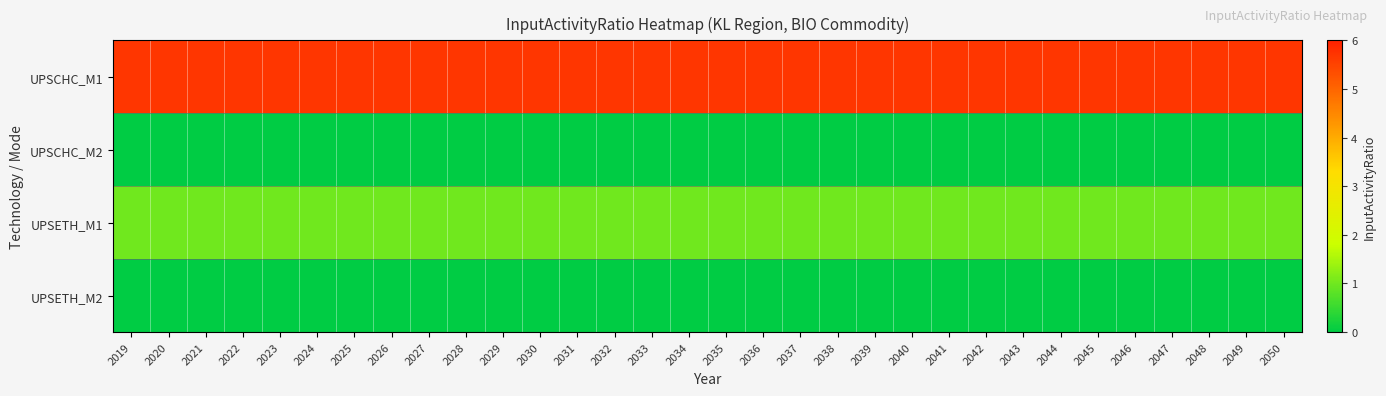

Reading right to left, transcribe all the data shown in this chart.

UPSCHC_M1: 2050=5.7	2049=5.7	2048=5.7	2047=5.7	2046=5.7	2045=5.7	2044=5.7	2043=5.7	2042=5.7	2041=5.7	2040=5.7	2039=5.7	2038=5.7	2037=5.7	2036=5.7	2035=5.7	2034=5.7	2033=5.7	2032=5.7	2031=5.7	2030=5.7	2029=5.7	2028=5.7	2027=5.7	2026=5.7	2025=5.7	2024=5.7	2023=5.7	2022=5.7	2021=5.7	2020=5.7	2019=5.7
UPSCHC_M2: 2050=0.0	2049=0.0	2048=0.0	2047=0.0	2046=0.0	2045=0.0	2044=0.0	2043=0.0	2042=0.0	2041=0.0	2040=0.0	2039=0.0	2038=0.0	2037=0.0	2036=0.0	2035=0.0	2034=0.0	2033=0.0	2032=0.0	2031=0.0	2030=0.0	2029=0.0	2028=0.0	2027=0.0	2026=0.0	2025=0.0	2024=0.0	2023=0.0	2022=0.0	2021=0.0	2020=0.0	2019=0.0
UPSETH_M1: 2050=1.0	2049=1.0	2048=1.0	2047=1.0	2046=1.0	2045=1.0	2044=1.0	2043=1.0	2042=1.0	2041=1.0	2040=1.0	2039=1.0	2038=1.0	2037=1.0	2036=1.0	2035=1.0	2034=1.0	2033=1.0	2032=1.0	2031=1.0	2030=1.0	2029=1.0	2028=1.0	2027=1.0	2026=1.0	2025=1.0	2024=1.0	2023=1.0	2022=1.0	2021=1.0	2020=1.0	2019=1.0
UPSETH_M2: 2050=0.0	2049=0.0	2048=0.0	2047=0.0	2046=0.0	2045=0.0	2044=0.0	2043=0.0	2042=0.0	2041=0.0	2040=0.0	2039=0.0	2038=0.0	2037=0.0	2036=0.0	2035=0.0	2034=0.0	2033=0.0	2032=0.0	2031=0.0	2030=0.0	2029=0.0	2028=0.0	2027=0.0	2026=0.0	2025=0.0	2024=0.0	2023=0.0	2022=0.0	2021=0.0	2020=0.0	2019=0.0